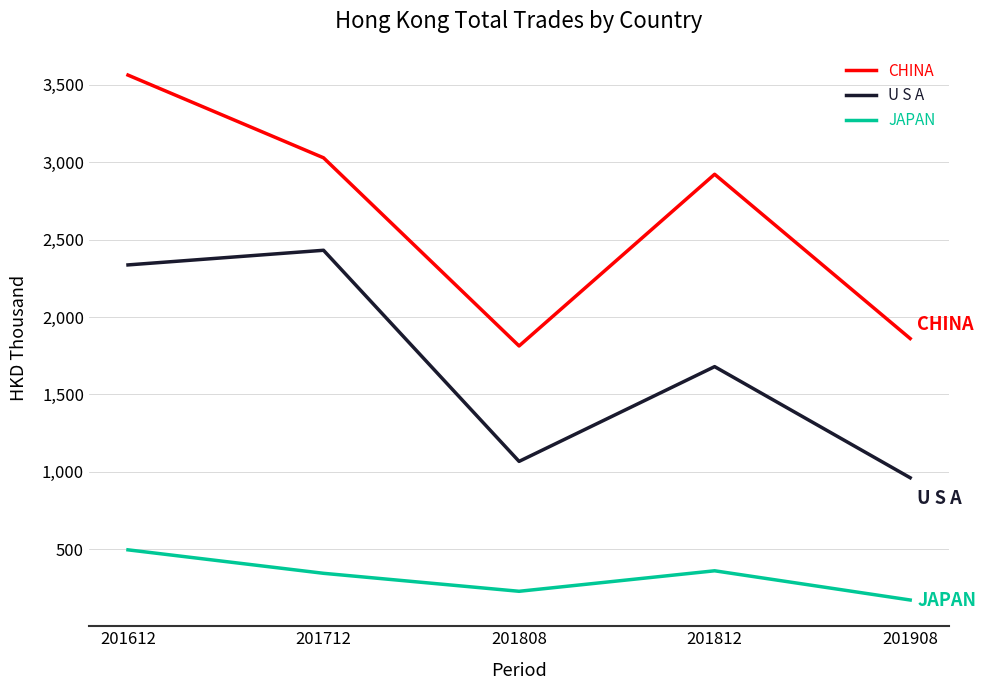

Rank the series by their maximum value, from highest to lowest.

CHINA, U S A, JAPAN